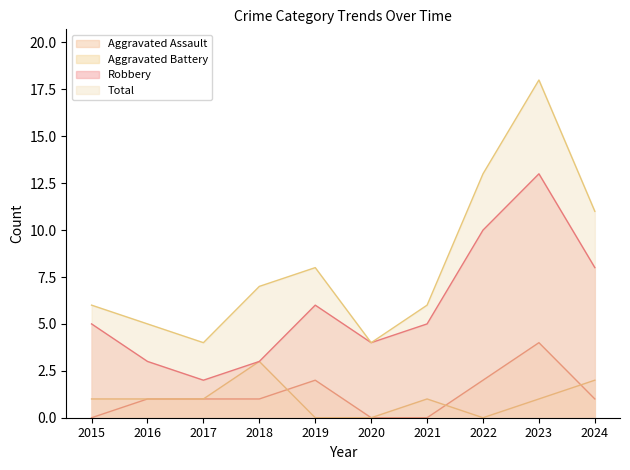

Reading left to right, extract all data points from this chart.

Aggravated Assault: 2015=0	2016=1	2017=1	2018=1	2019=2	2020=0	2021=0	2022=2	2023=4	2024=1
Aggravated Battery: 2015=1	2016=1	2017=1	2018=3	2019=0	2020=0	2021=1	2022=0	2023=1	2024=2
Robbery: 2015=5	2016=3	2017=2	2018=3	2019=6	2020=4	2021=5	2022=10	2023=13	2024=8
Total: 2015=6	2016=5	2017=4	2018=7	2019=8	2020=4	2021=6	2022=13	2023=18	2024=11